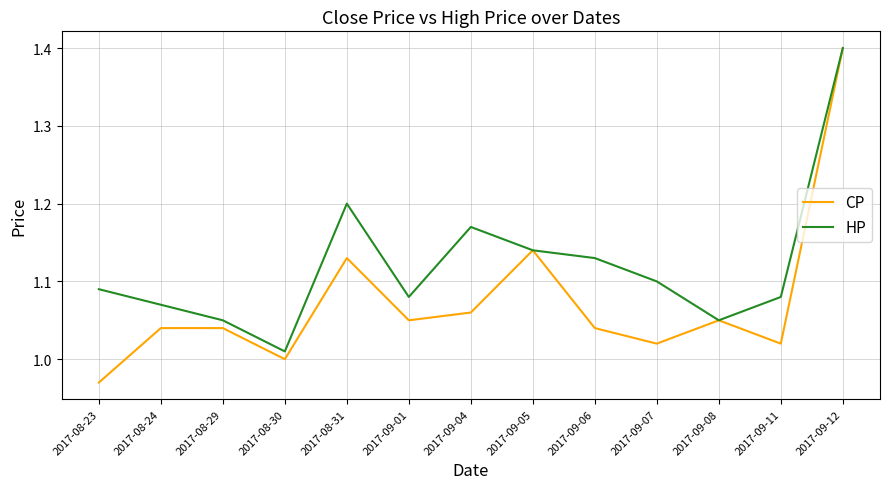

What value does the CP series have at 2017-09-12?

1.4